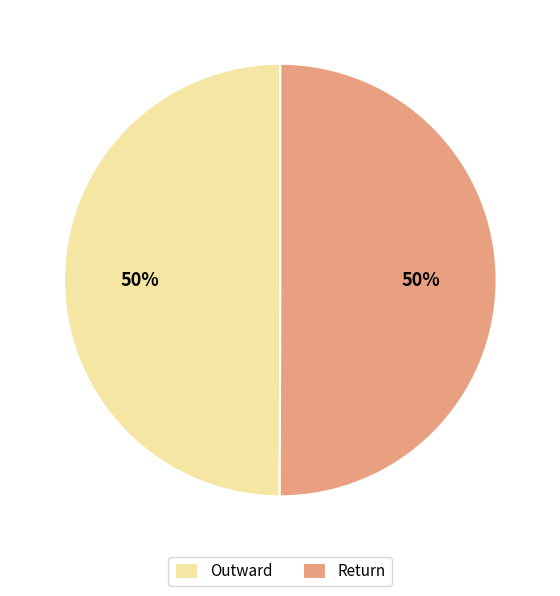

Combined, do Return and Outward account for over 50%?

Yes